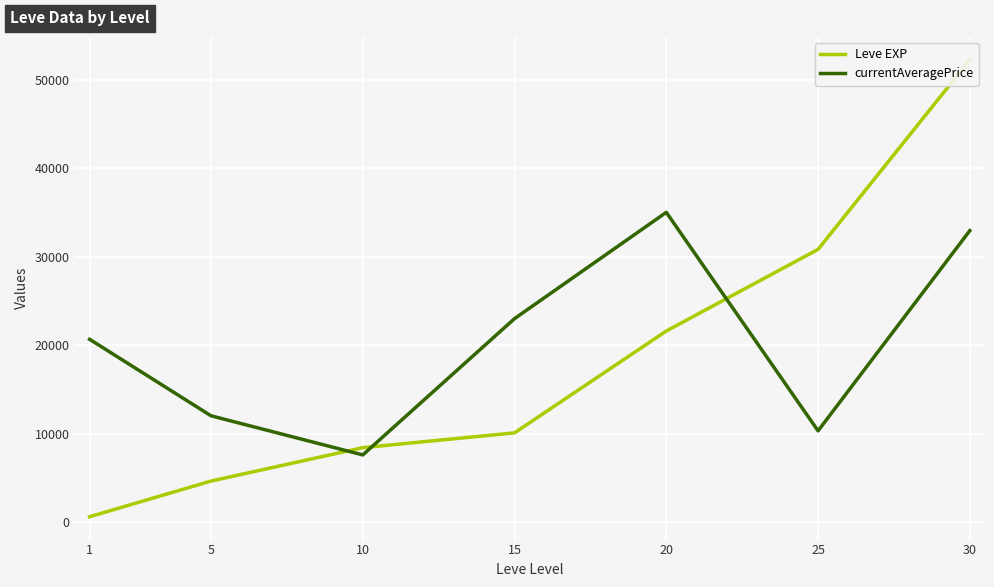

True or false: Leve EXP and currentAveragePrice cross at least once.

True